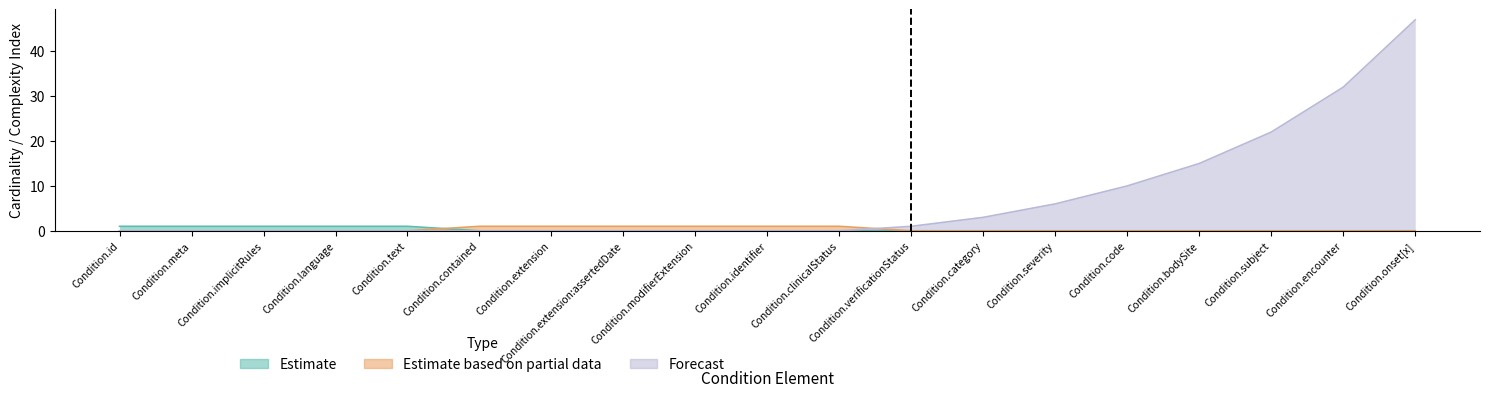

The Forecast series shows 0 at Condition.id. True or false?

True